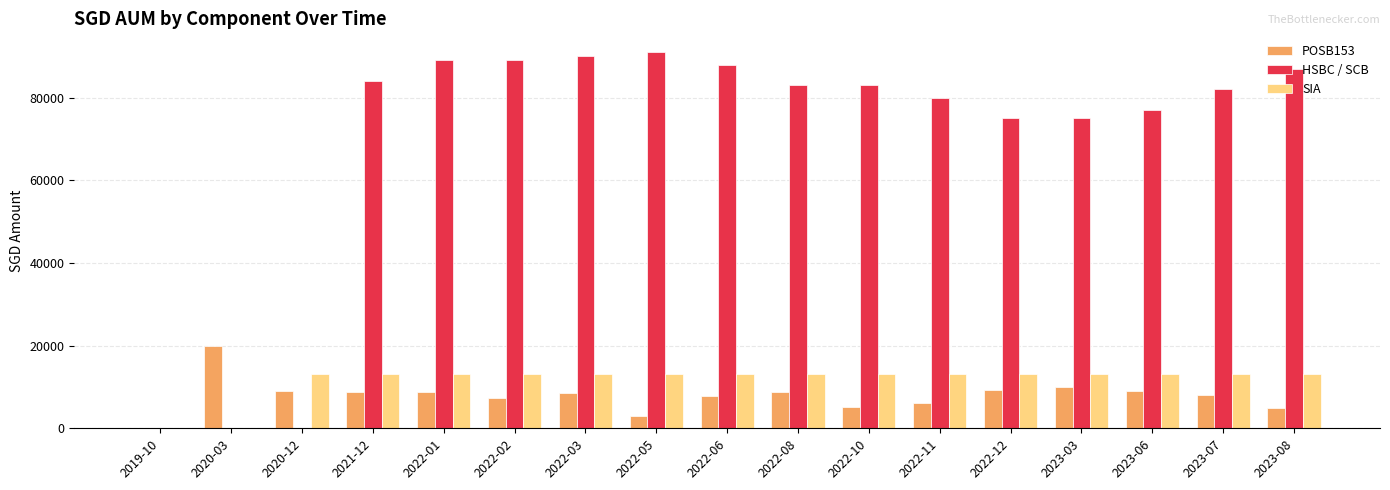

Which series has the largest total across all categories?

HSBC / SCB